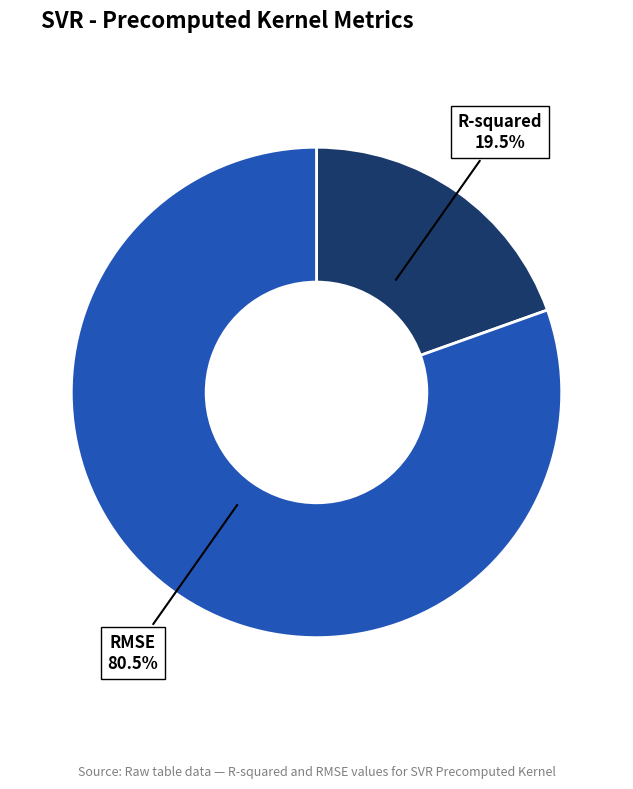

Does any single category account for the majority?

Yes